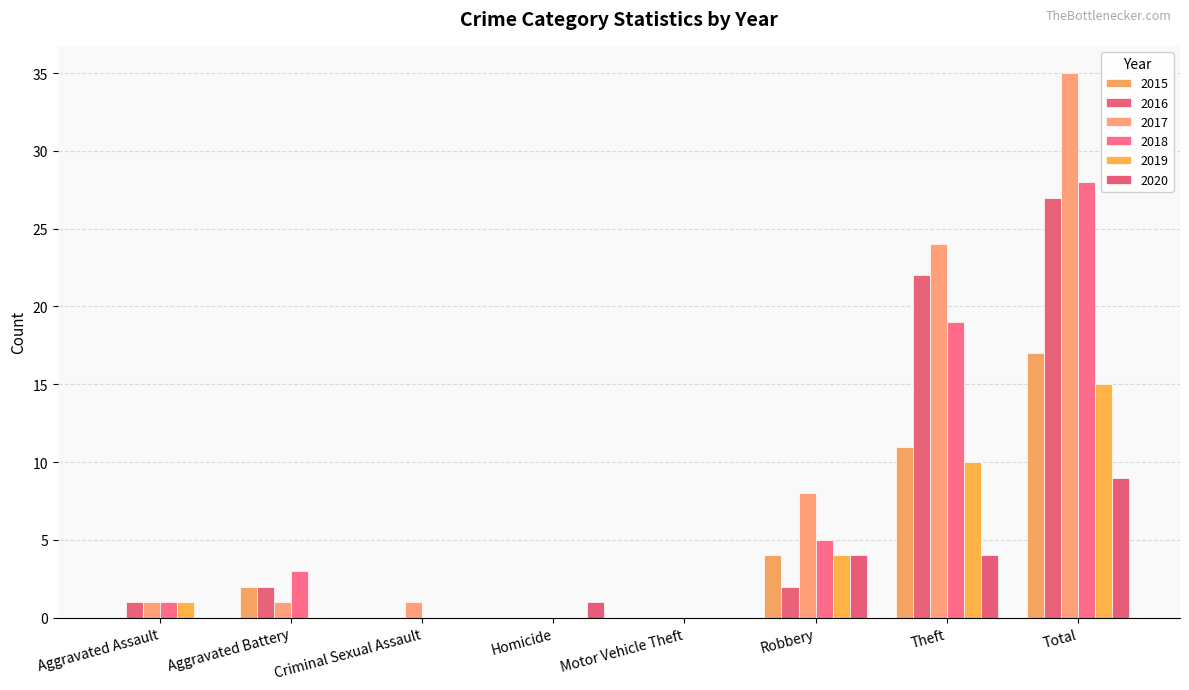

What is the label of the 1st bar from the right?

Total